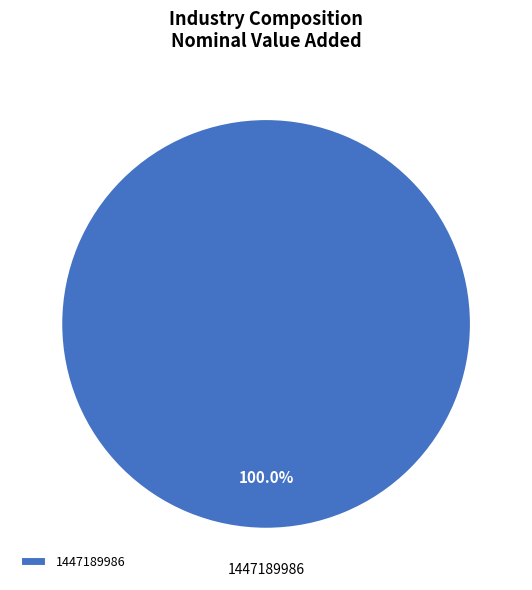

What is the majority slice?

1447189986